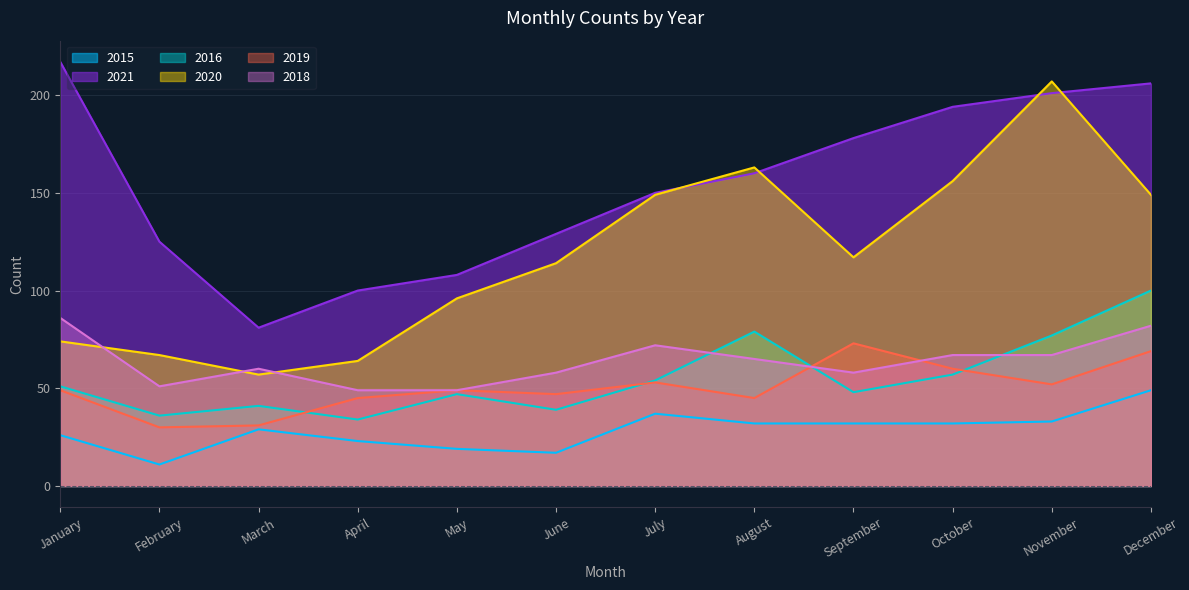

At which label does 2016 first exceed 51?

July